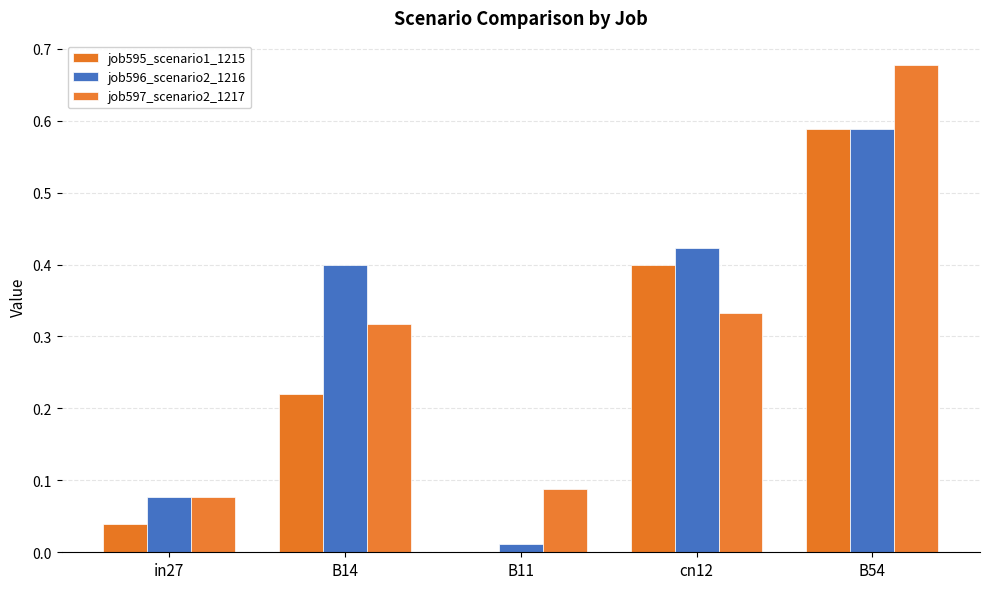

Reading left to right, extract all data points from this chart.

job595_scenario1_1215: 0.0	0.2	0.0	0.4	0.6
job596_scenario2_1216: 0.1	0.4	0.0	0.4	0.6
job597_scenario2_1217: 0.1	0.3	0.1	0.3	0.7